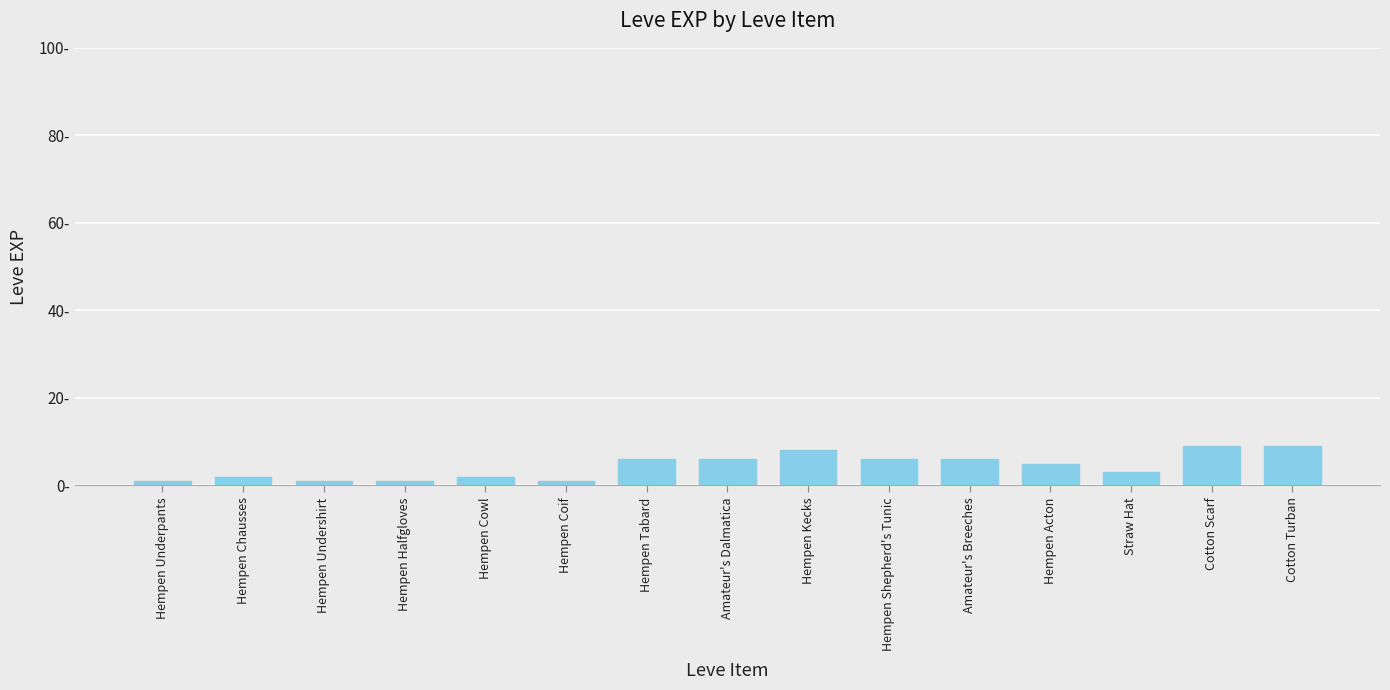

Does the chart contain any negative values?

No